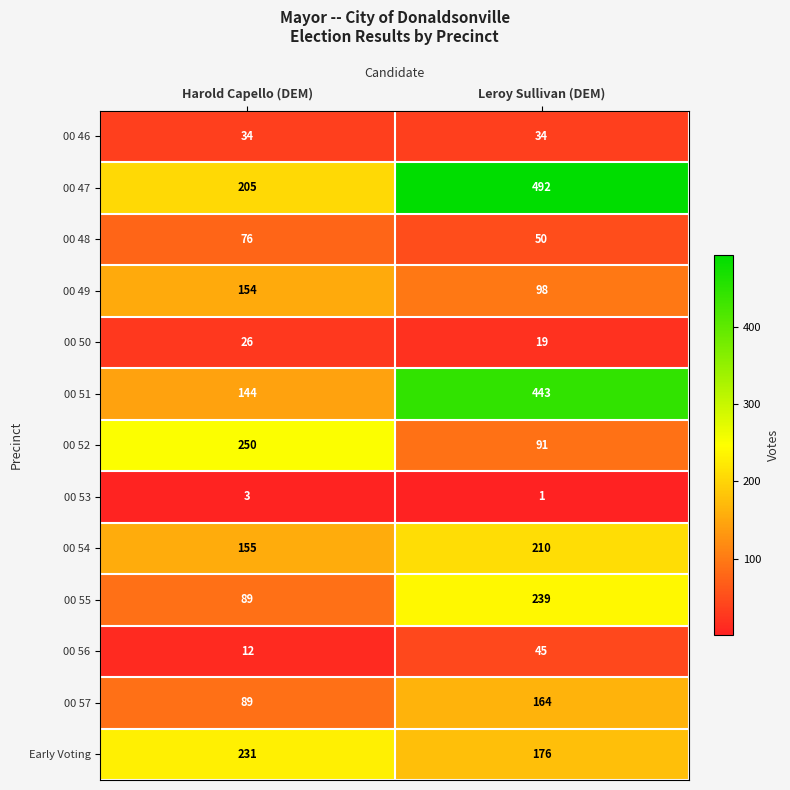

What is the spread (max minus min) of values at Leroy Sullivan (DEM)?

491